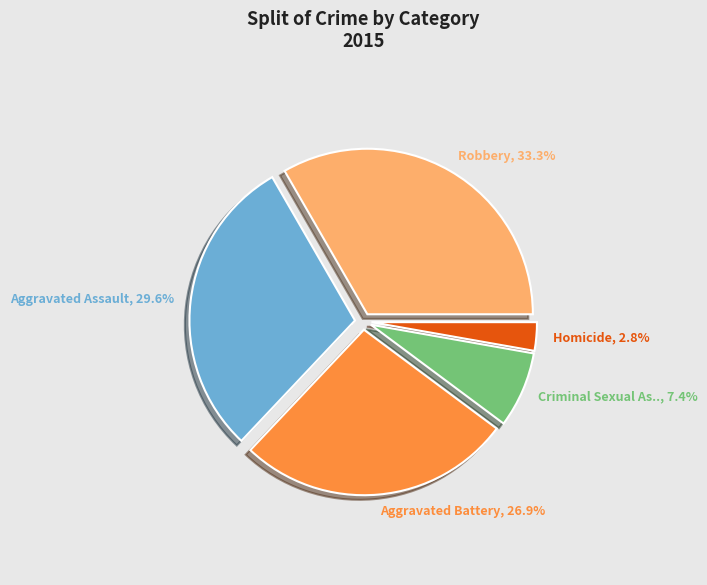

Is there any slice that represents more than half of the pie?

No